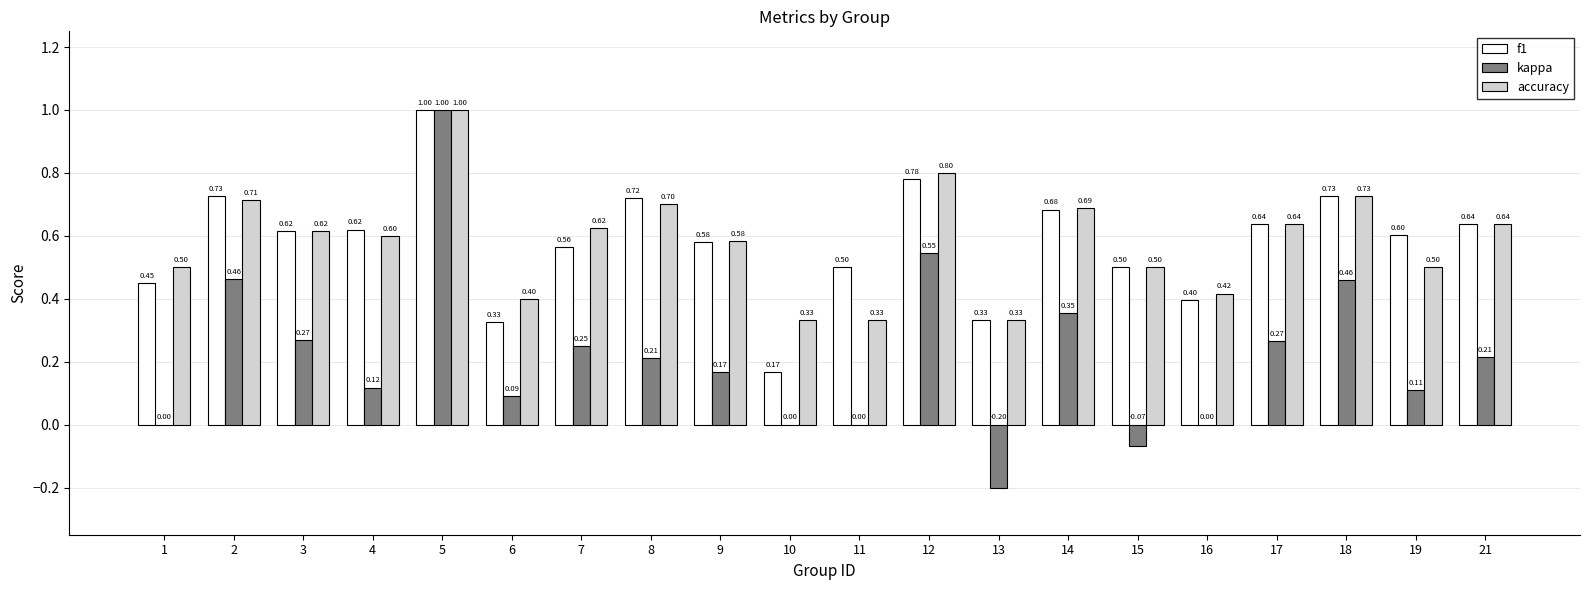

What is the sum of all f1 values?

11.6